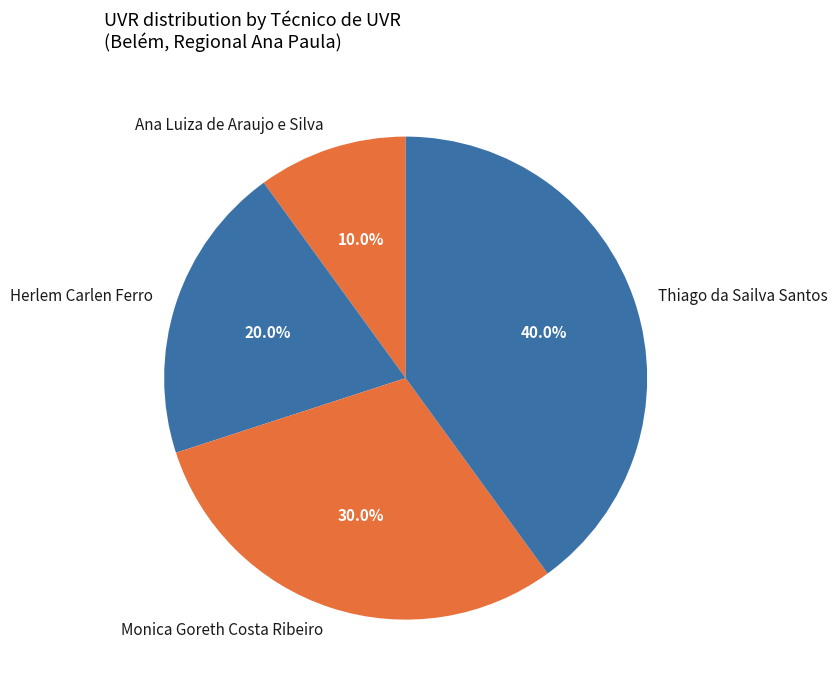

Is it true that Thiago da Sailva Santos is 40% of the pie?

True